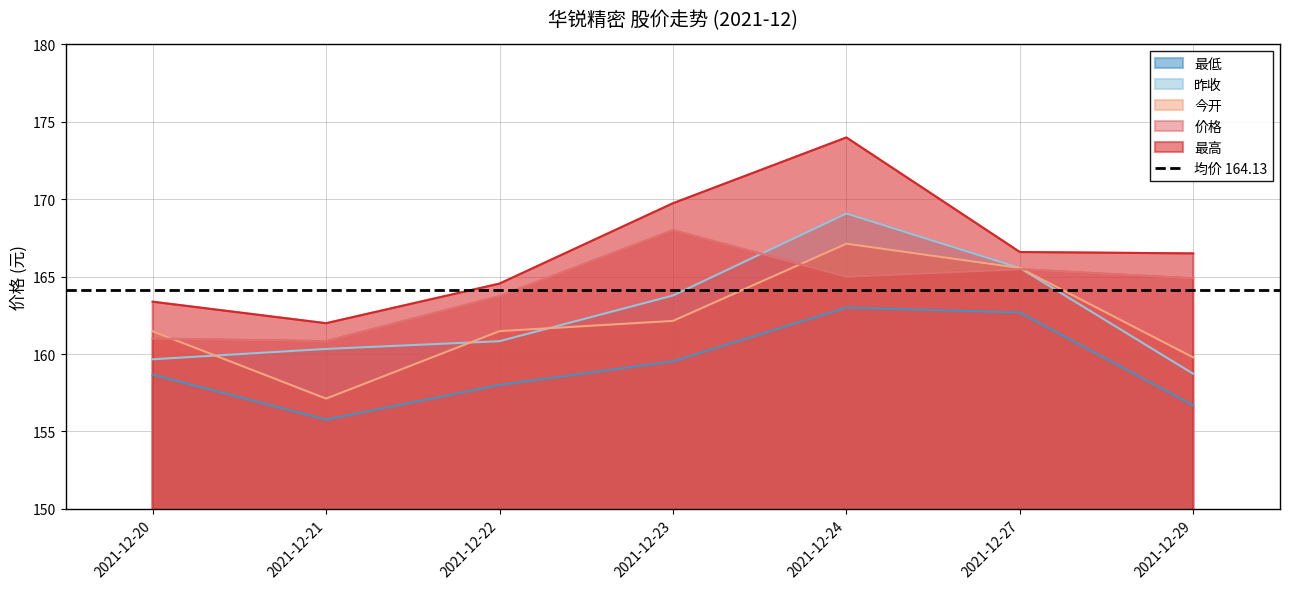

True or false: 今开 has more than 2 points higher than both neighbors.

False